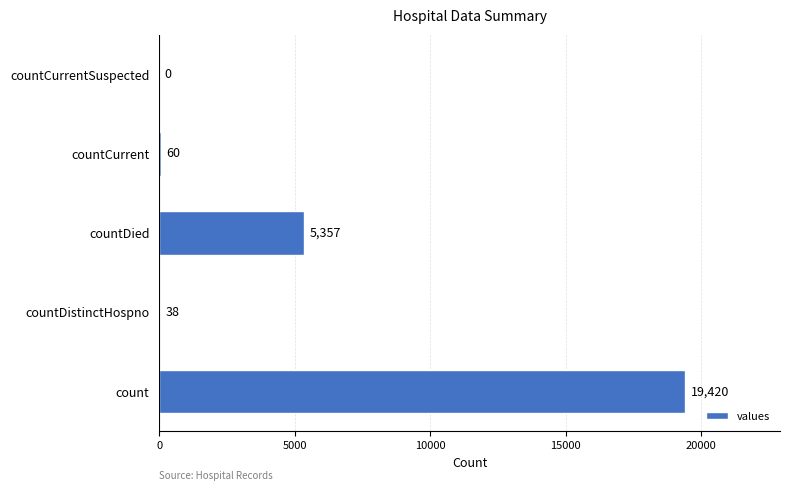

Are the bars horizontal?

Yes